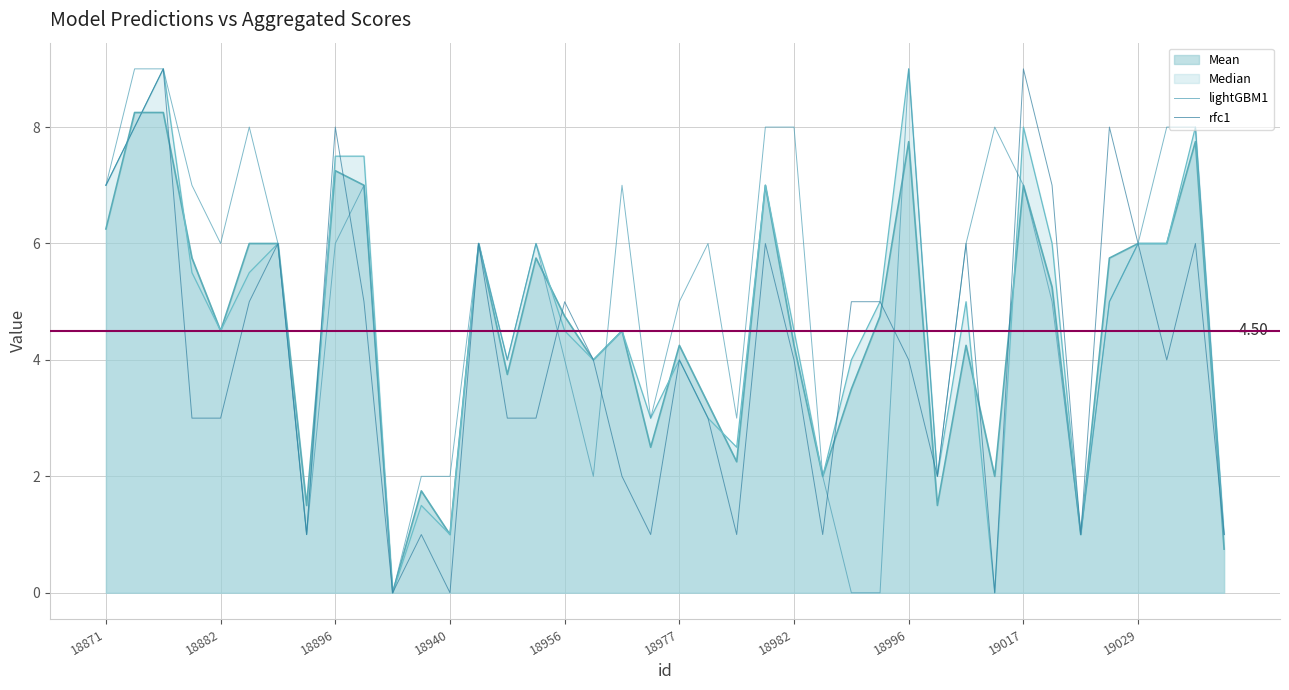

How many lines are shown in the chart?

4